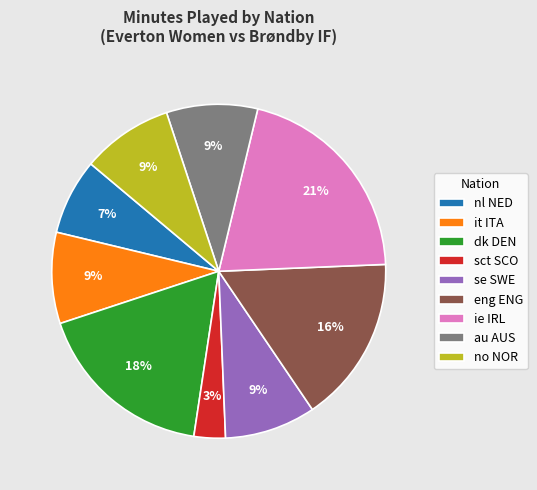

Which slice is the largest?

ie IRL